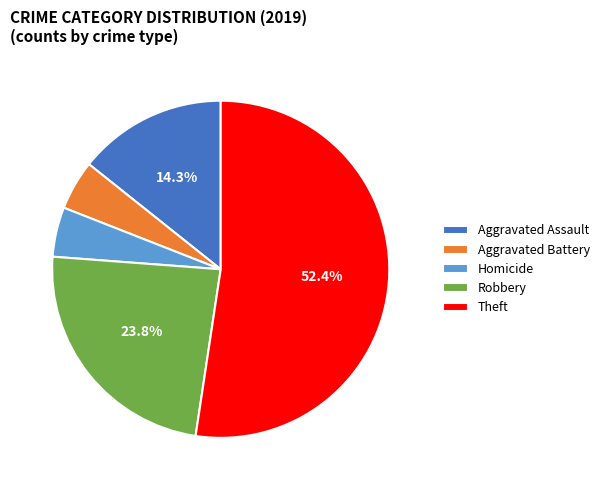

Between Robbery and Homicide, which is larger?

Robbery